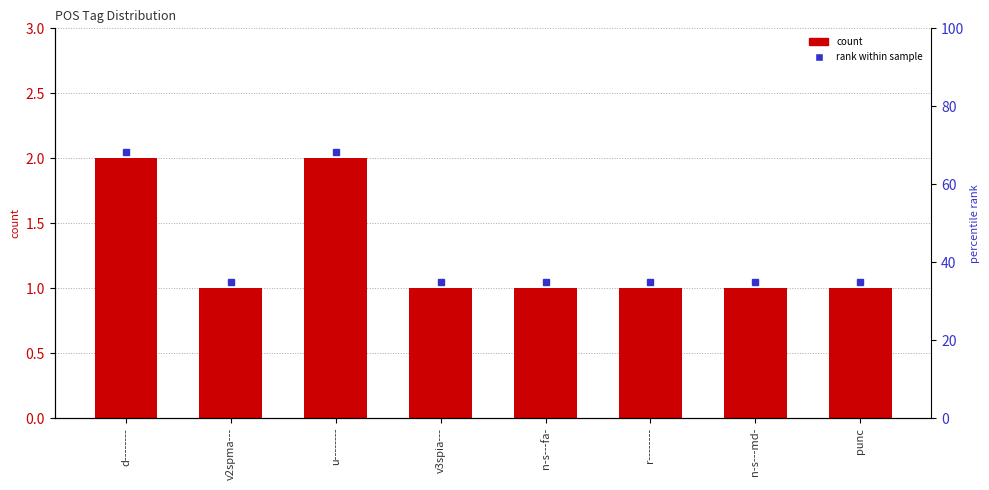

What is the difference between the second highest and second lowest values?

1